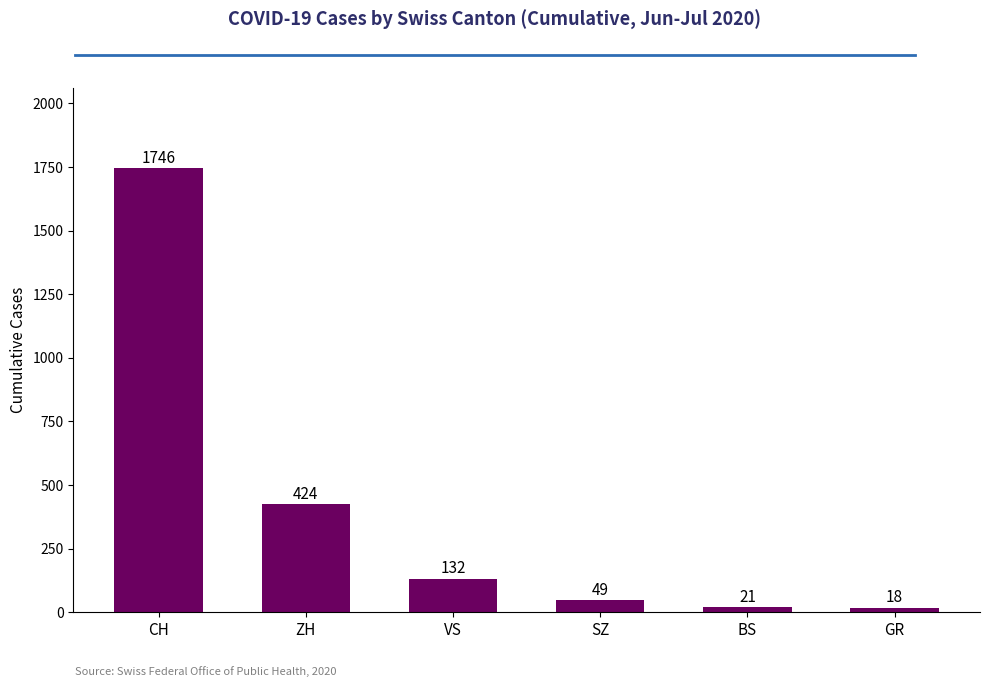

What is the label of the 2nd bar from the right?

BS